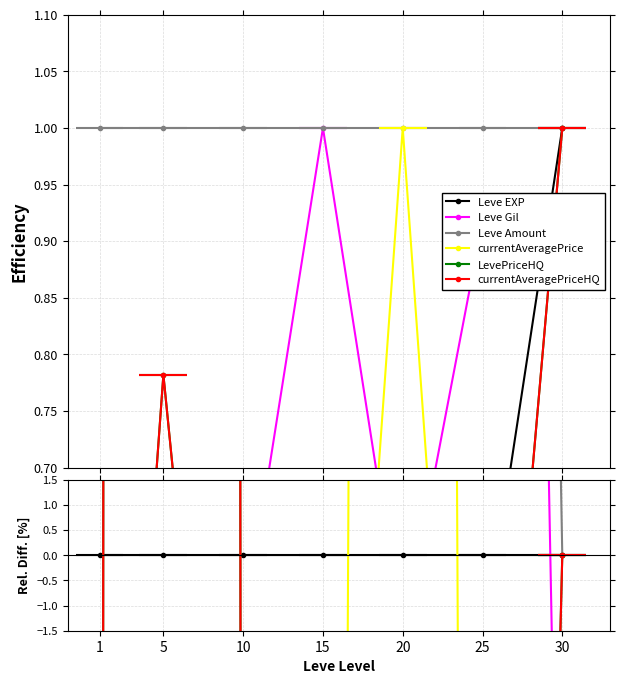

How many lines are shown in the chart?

6